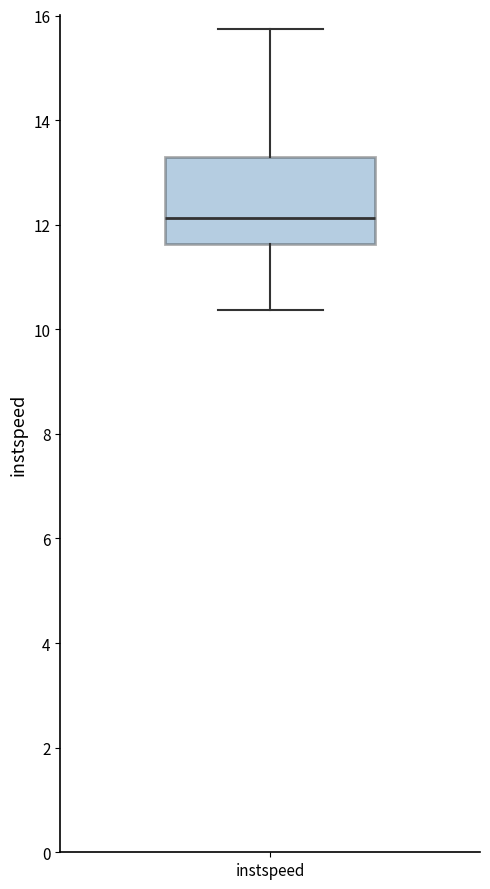

Read this box plot against the y-axis: the position of the median line, the range covered by the box, and the ends of both whiskers. The values are not printed on the chart, so give them approximately, as read against the axis.

median 12.2, box 11.6 to 13.4, whiskers 10.4 to 15.8